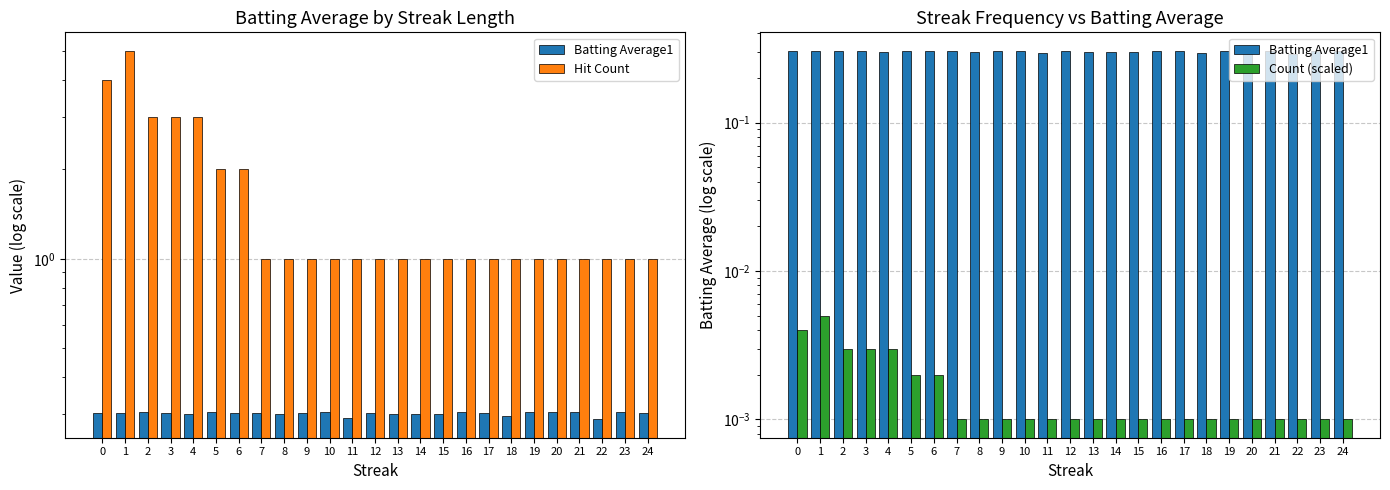

What are all the series names shown in the legend?

Batting Average1, Hit Count, Count (scaled)